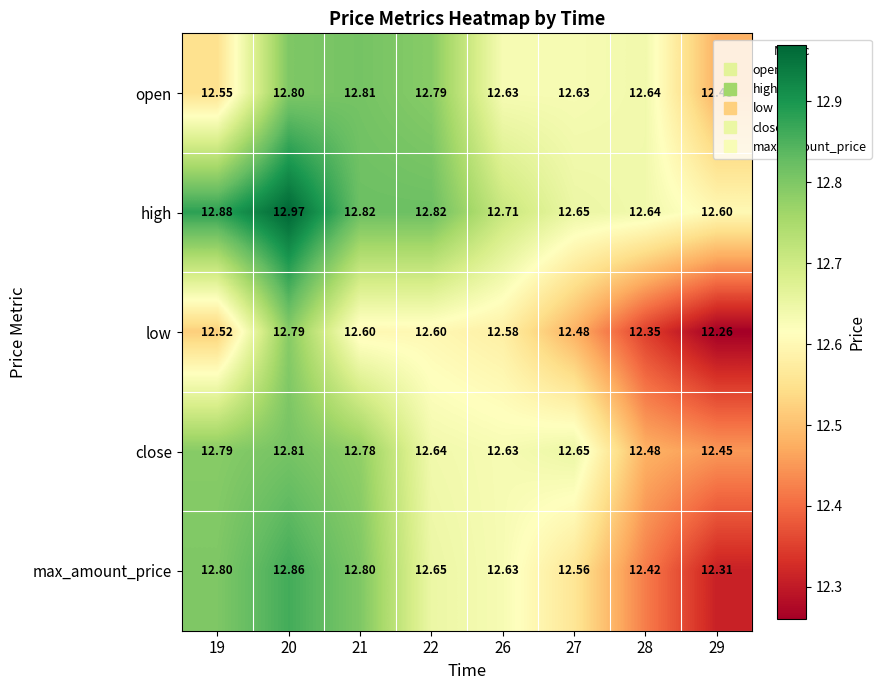

Which series has the largest total across all categories?

high